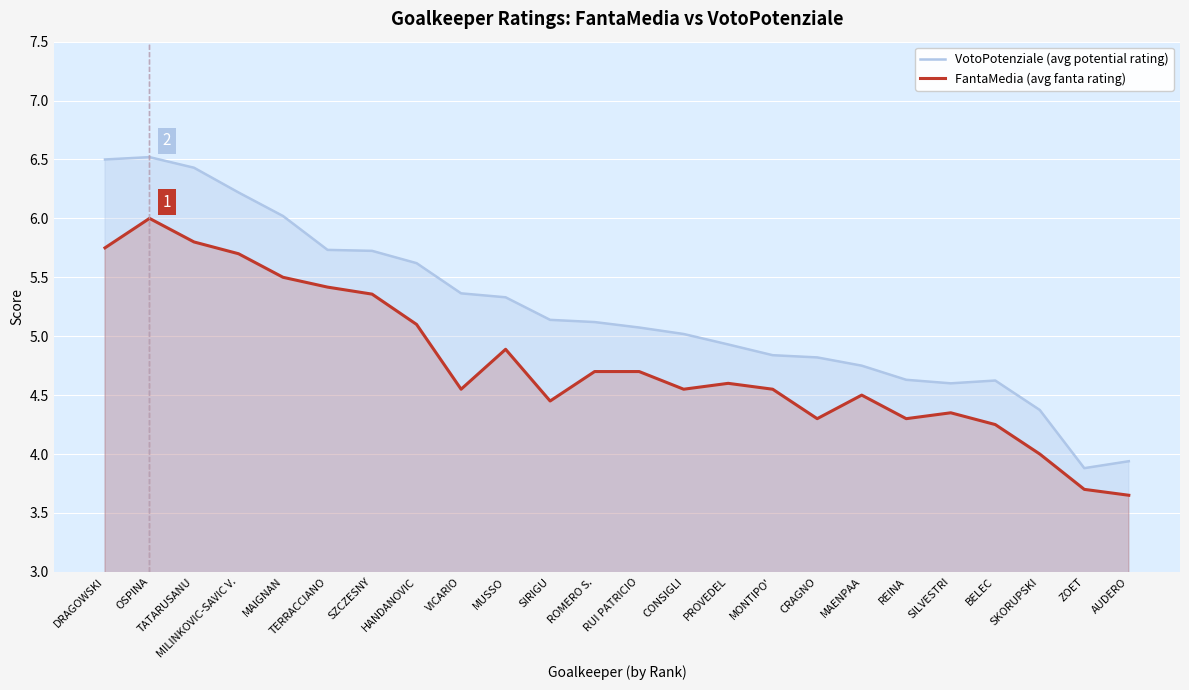

What value does the VotoPotenziale (avg potential rating) series have at TERRACCIANO?

5.7